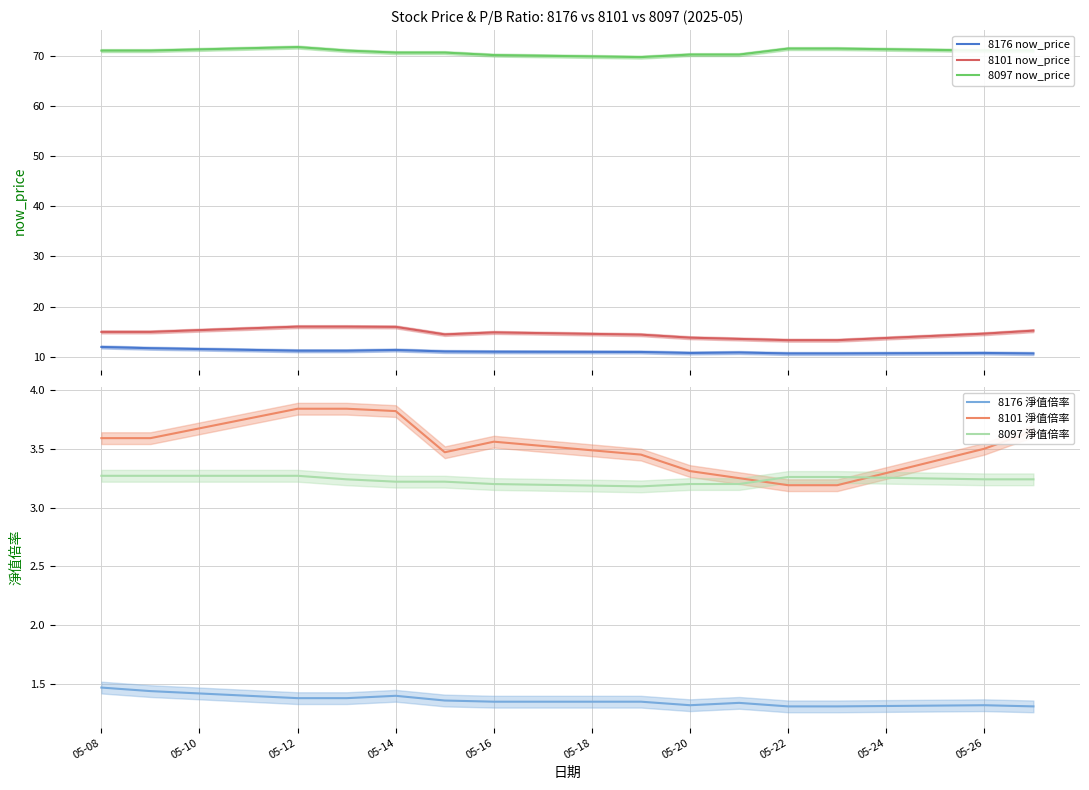

What is the greatest value displayed?

71.7